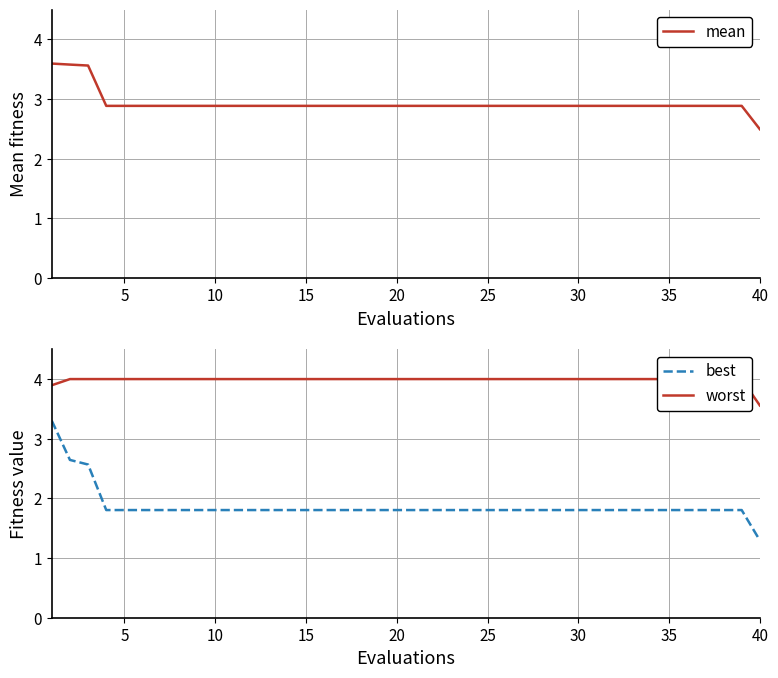

Does the chart display data point markers on the line(s)?

No